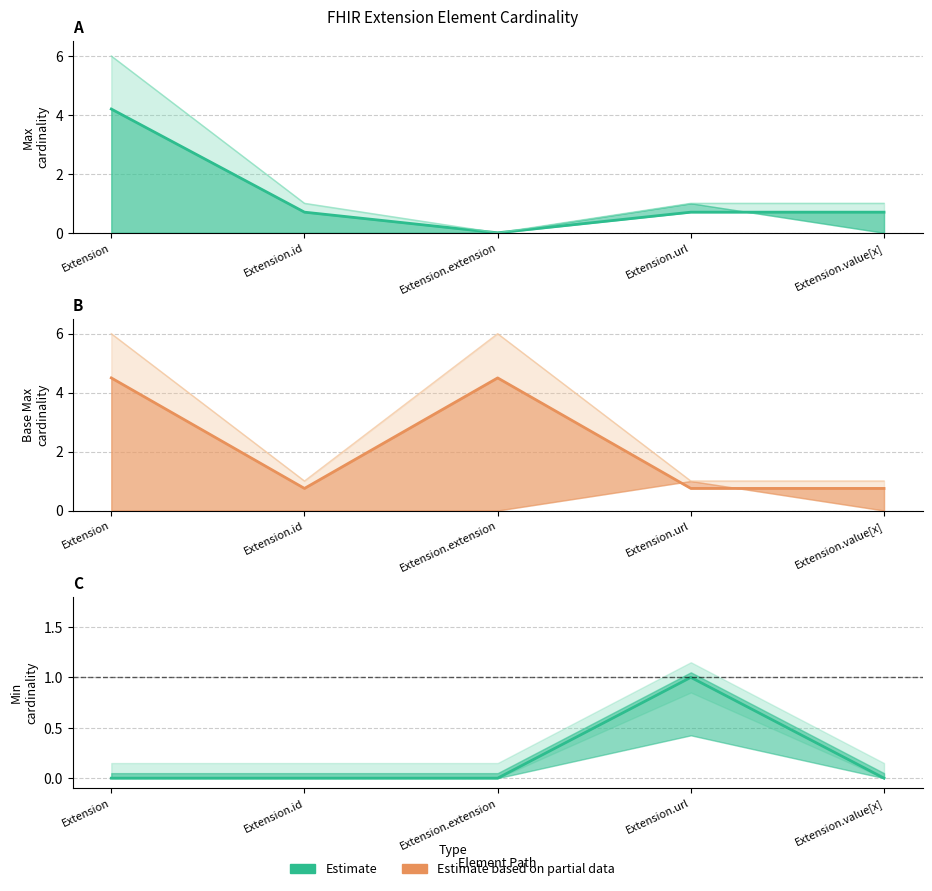

True or false: Min and Base Max_numeric intersect in this chart.

False